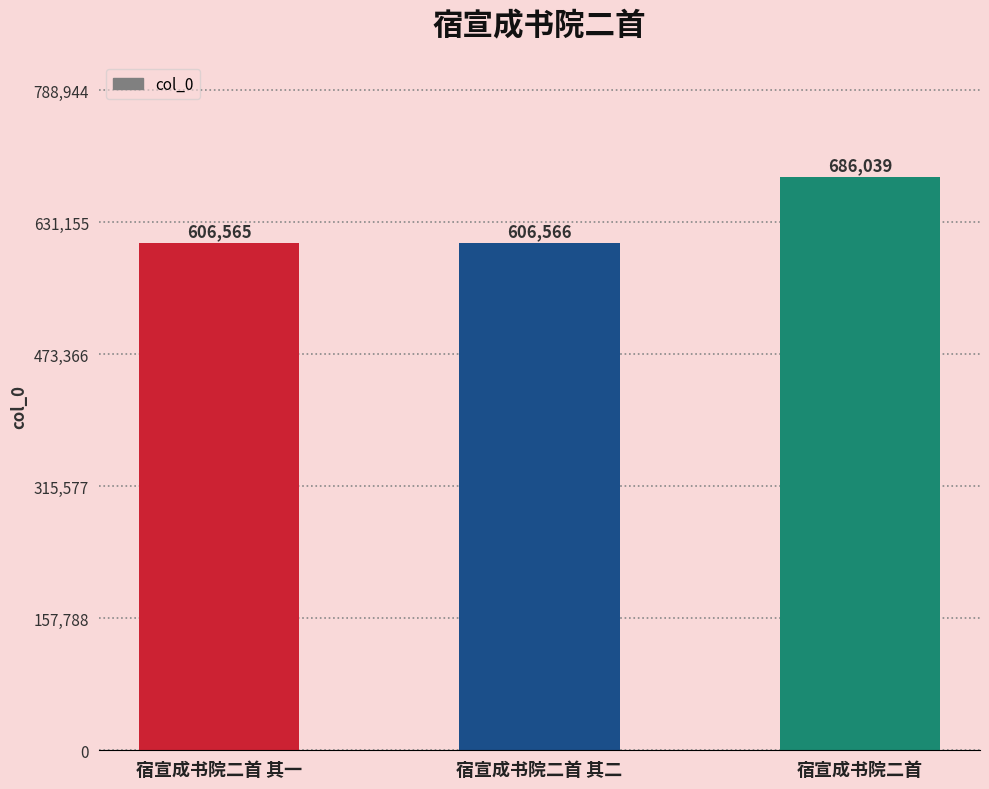

What is the label of the 3rd bar from the left?

宿宣成书院二首